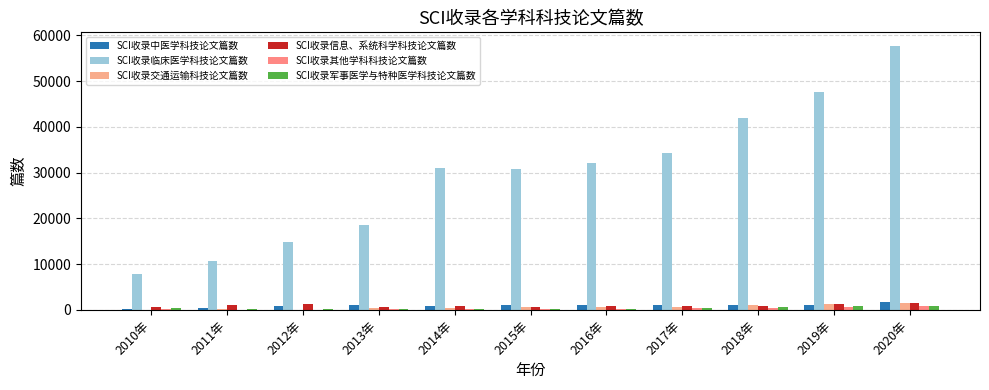

How many groups of bars are there?

11